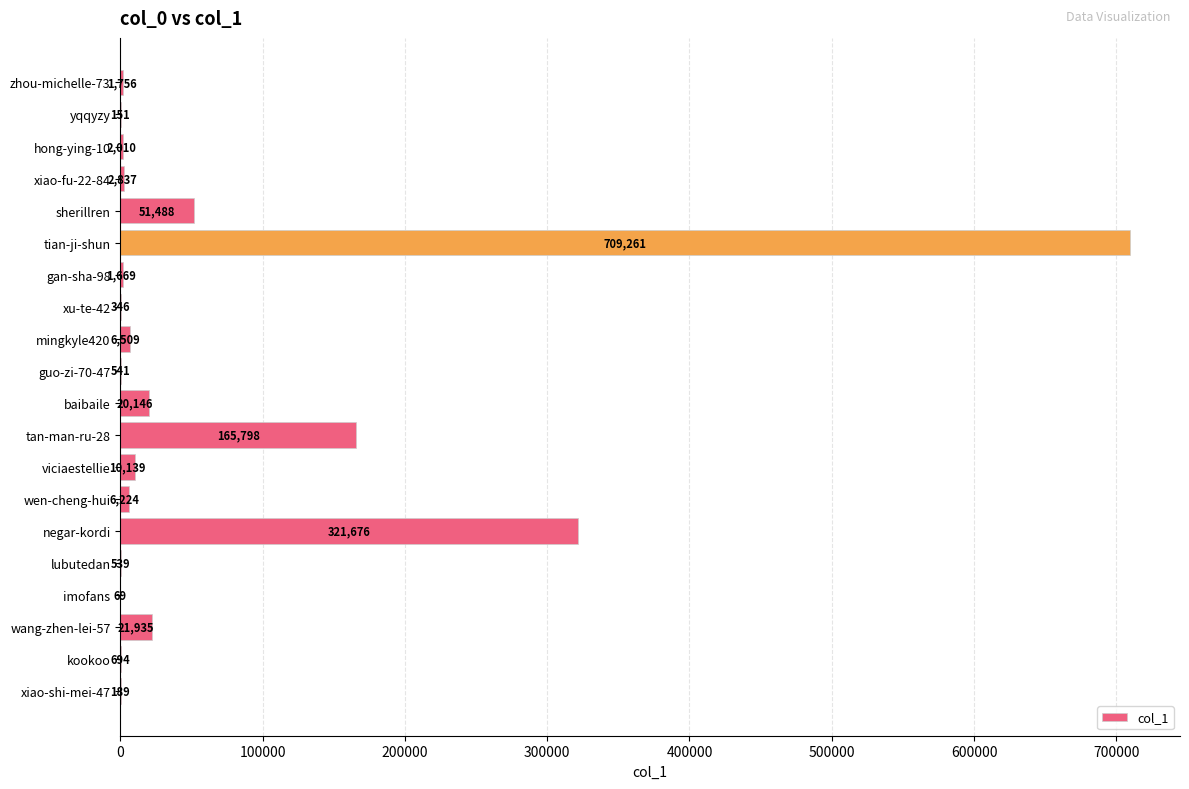

True or false: the data shows 12817 at sherillren.

False